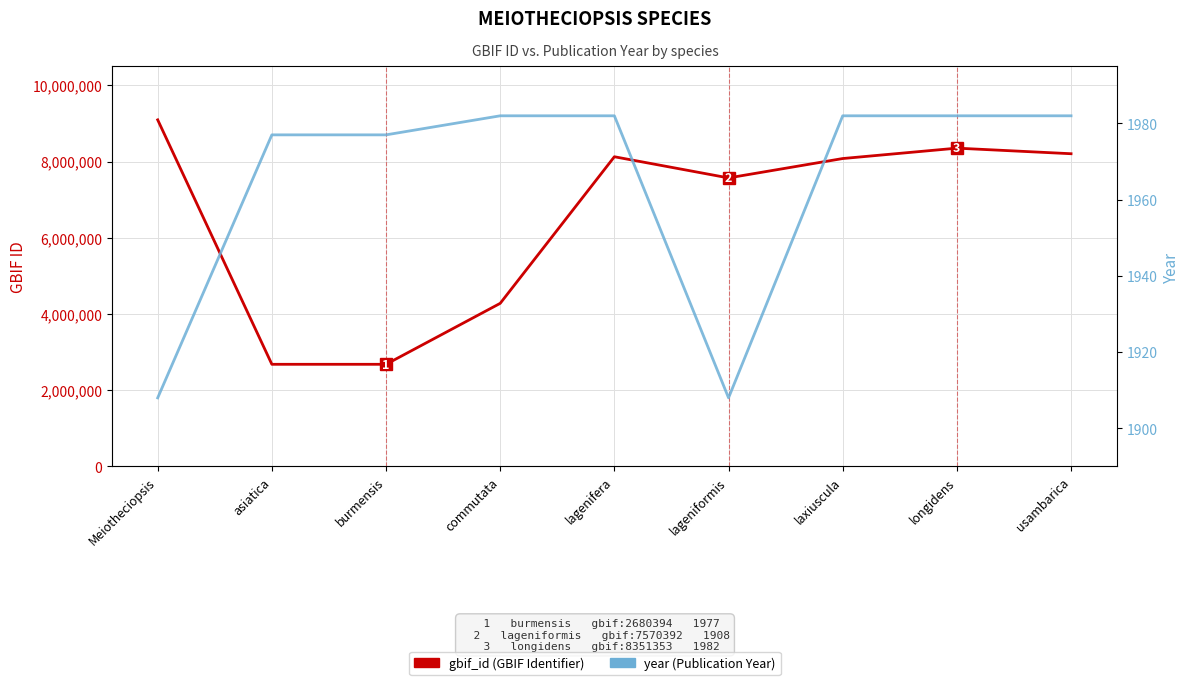

What is the approximate value of gbif_id (GBIF Identifier) at lagenifera, to the nearest 50?

8125700